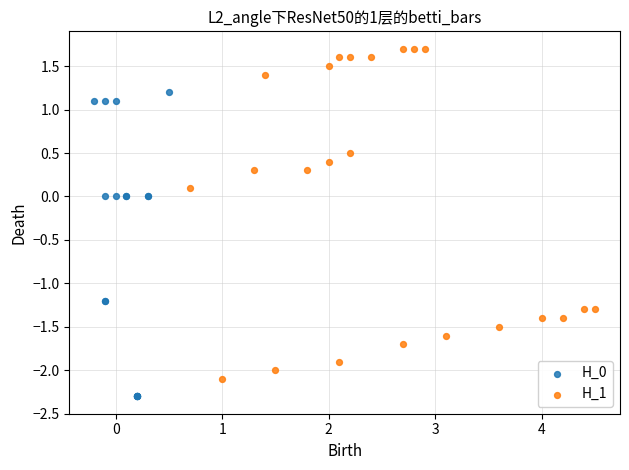

Which series reaches the maximum Y coordinate?

H_1